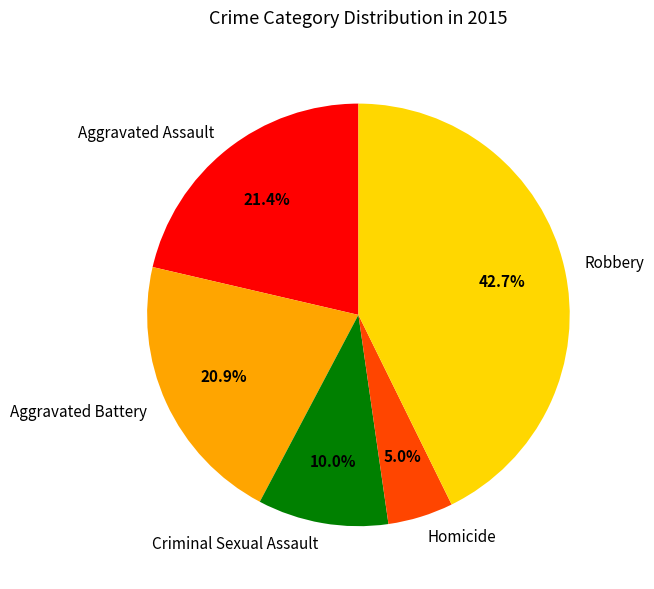

To the nearest percent, what is the difference between the Aggravated Battery and Homicide slice percentages?

16%